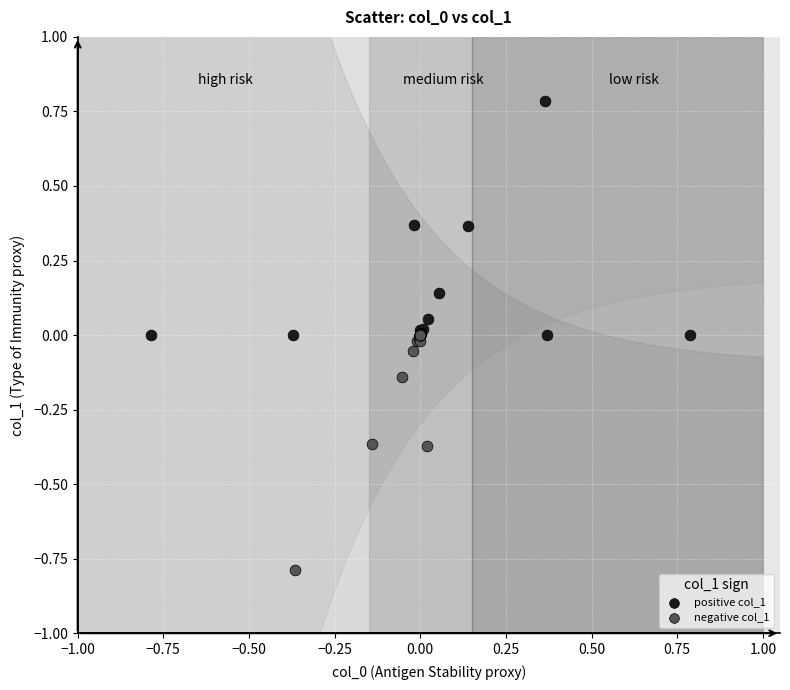

What are all the series names shown in the legend?

positive col_1, negative col_1